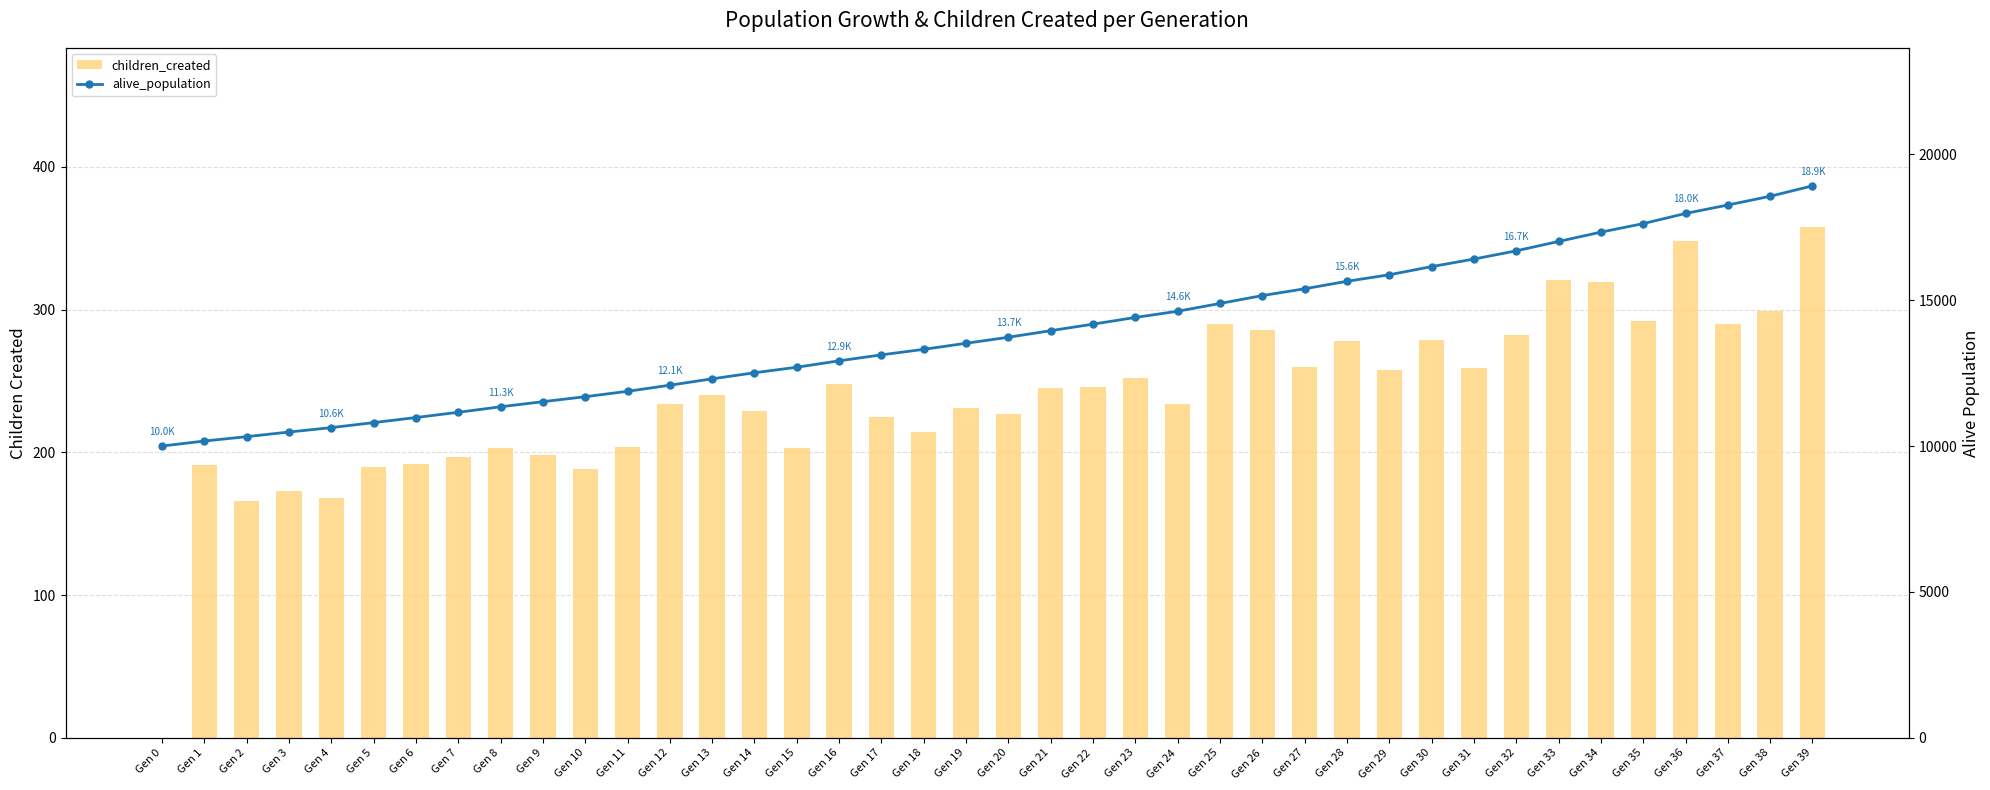

Where is children_created nearest to the value 179?

Gen 3